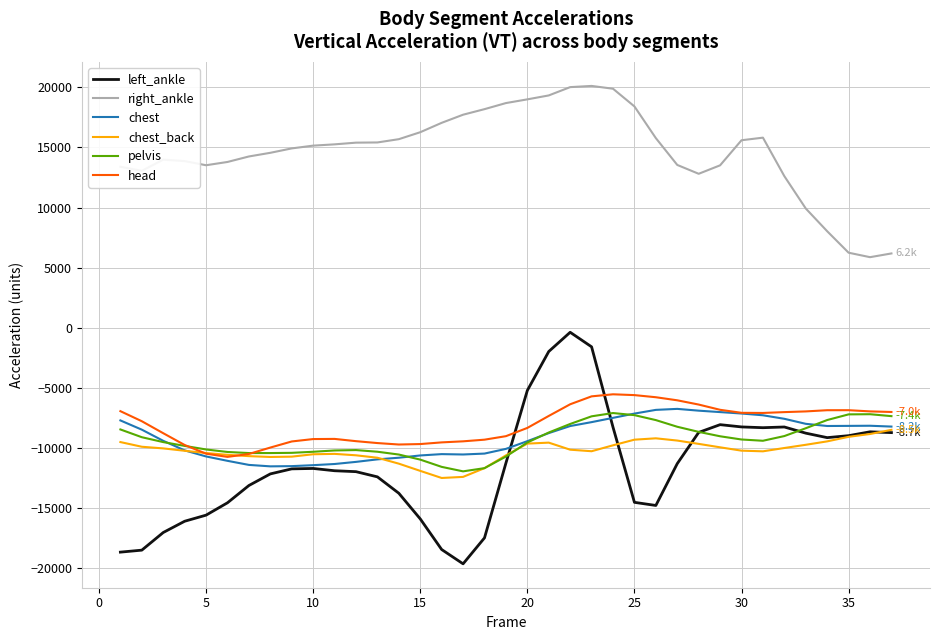

What is the minimum value for chest_back?

-12502.3